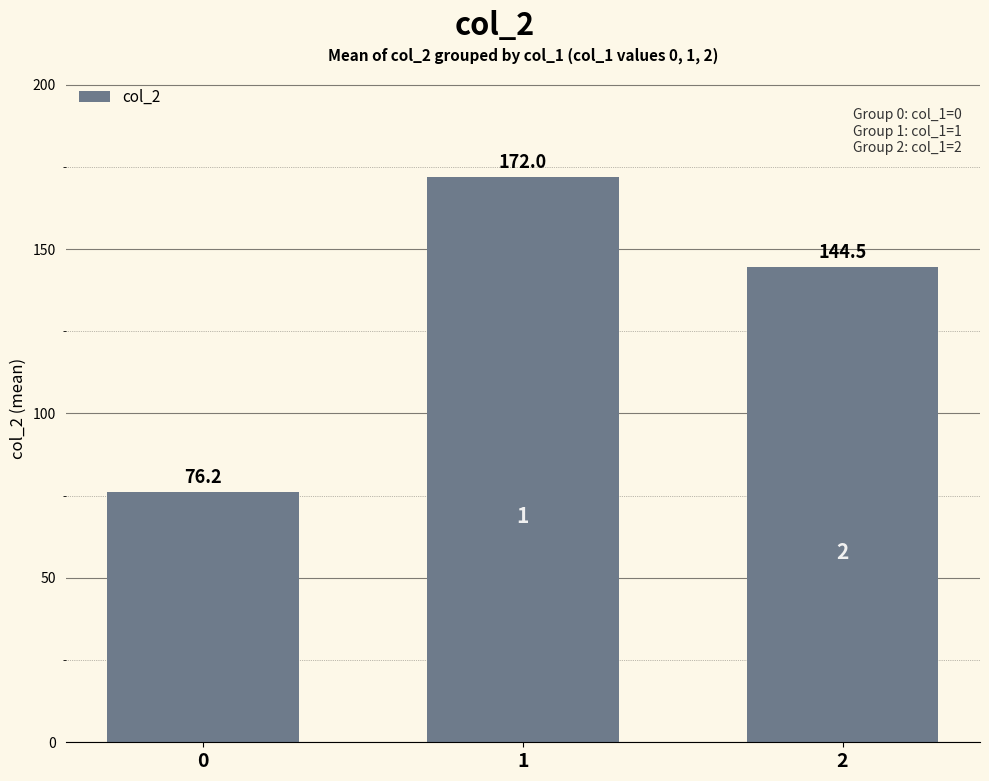

What is the greatest value displayed?

172.0